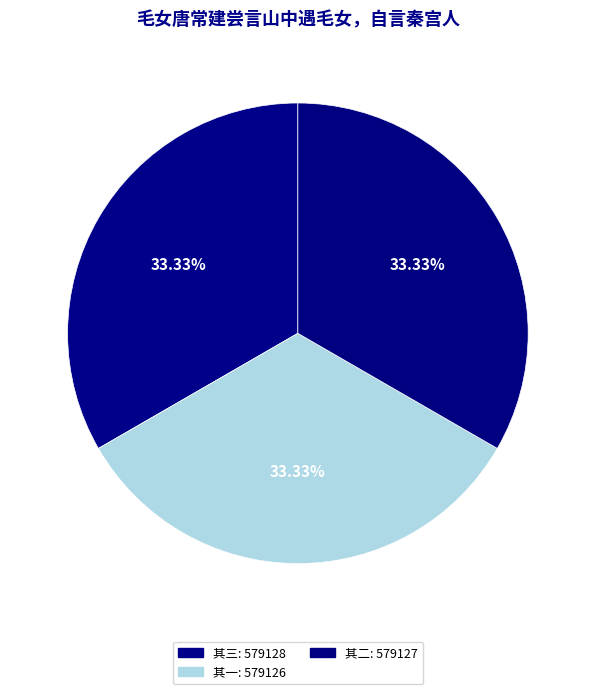

Rank the categories by value from lowest to highest.

其一, 其二, 其三